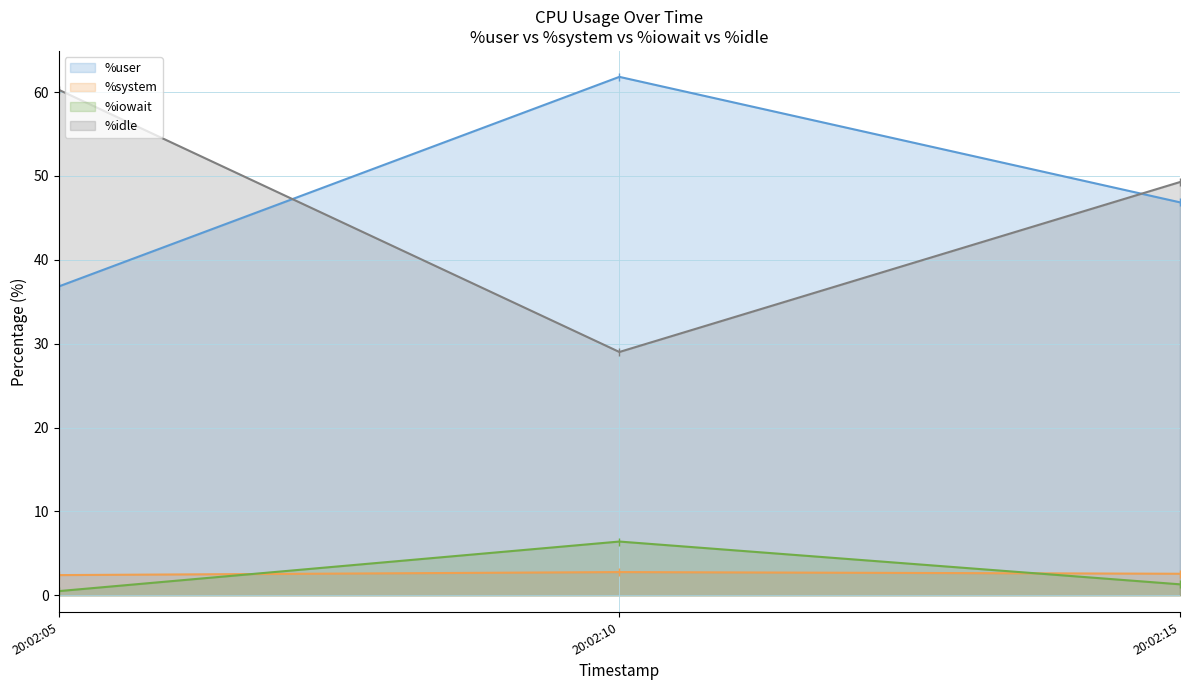

What is the difference between the maximum and second lowest values in the %system series?

0.2